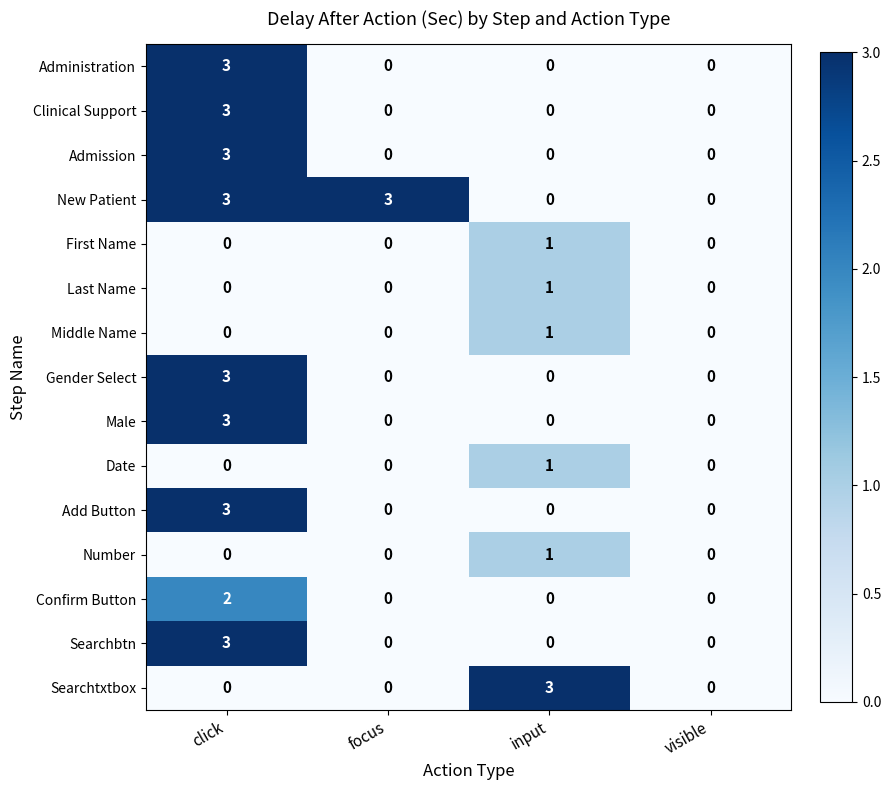

The Searchbtn series shows 0 at visible. True or false?

True